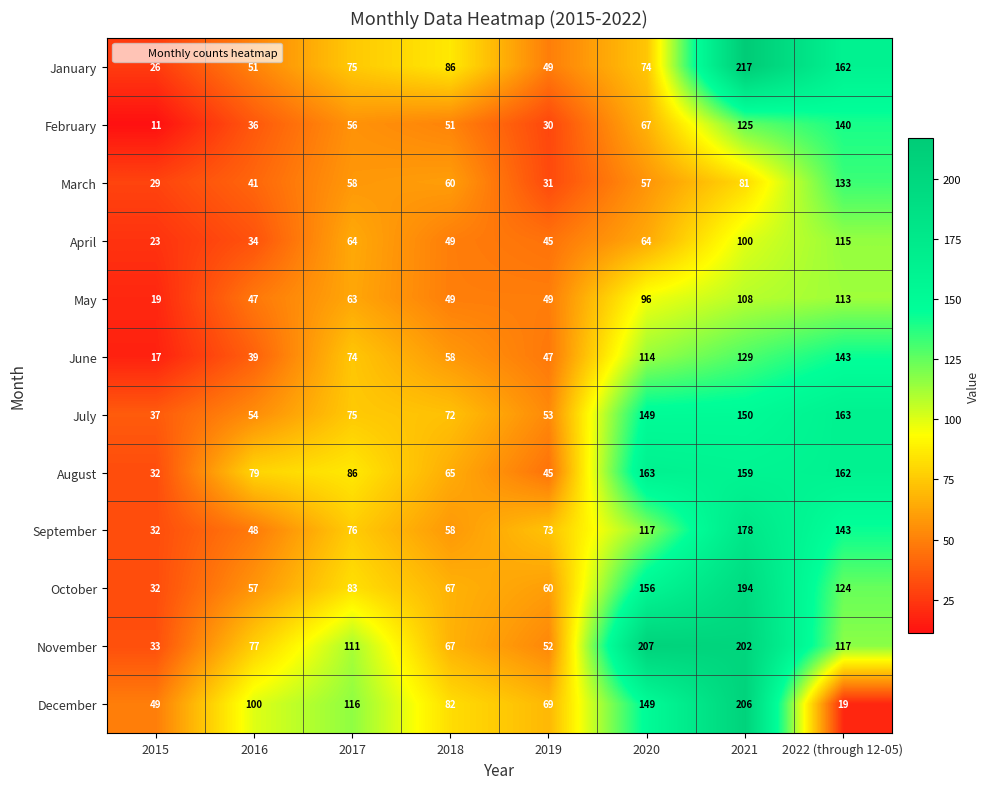

What is the smallest value displayed?

11